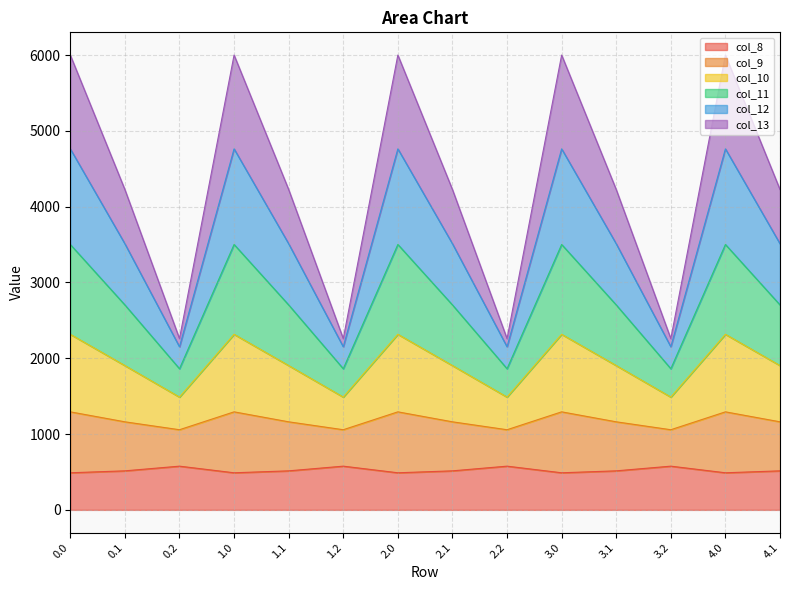

What is the maximum value shown in the chart?

6000.7